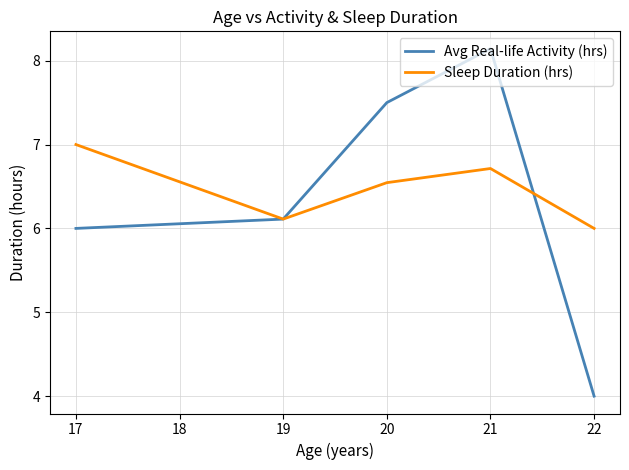

What is the approximate value of Avg Real-life Activity (hrs) at 19?

6.1